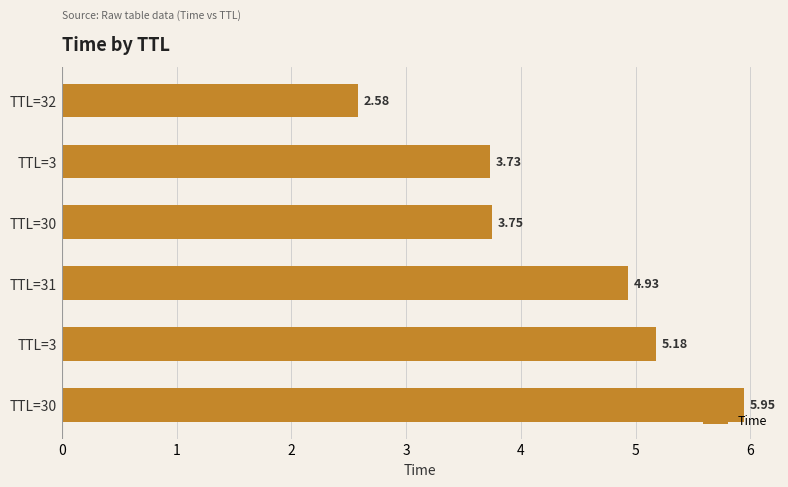

What is the difference between the maximum and minimum values?

3.4